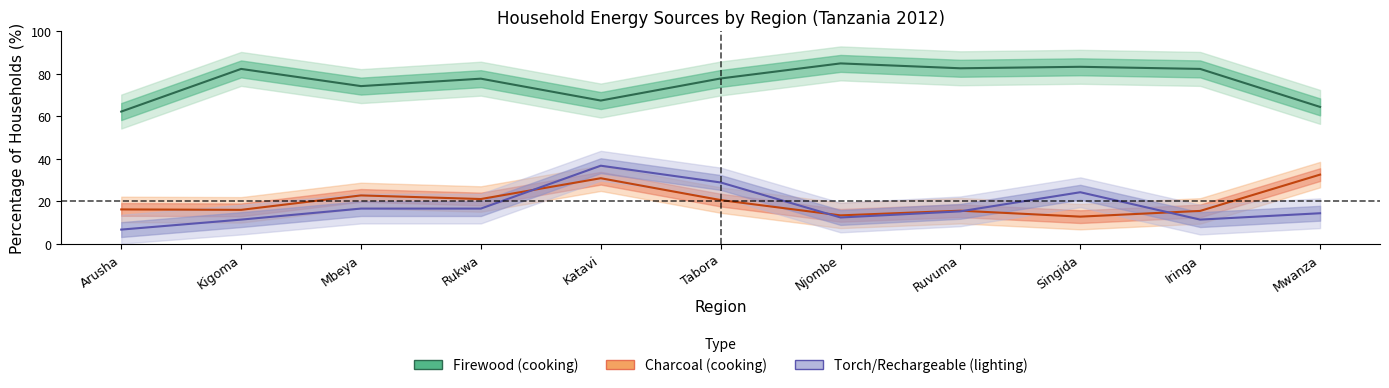

Which series has the largest total across all categories?

Firewood (cooking)